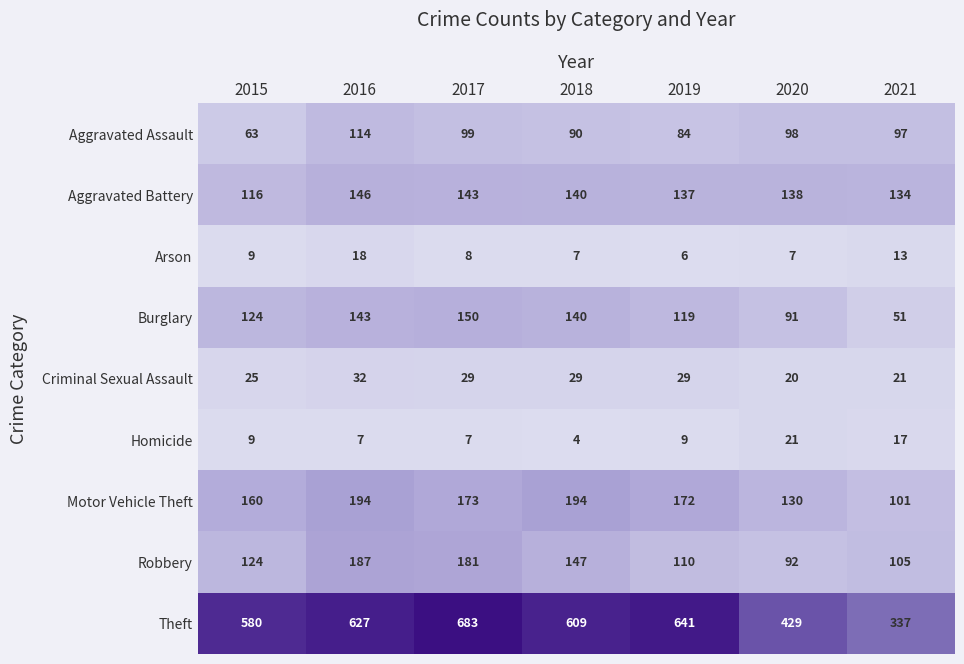

What is the difference between the maximum and minimum values in the Homicide series?

17